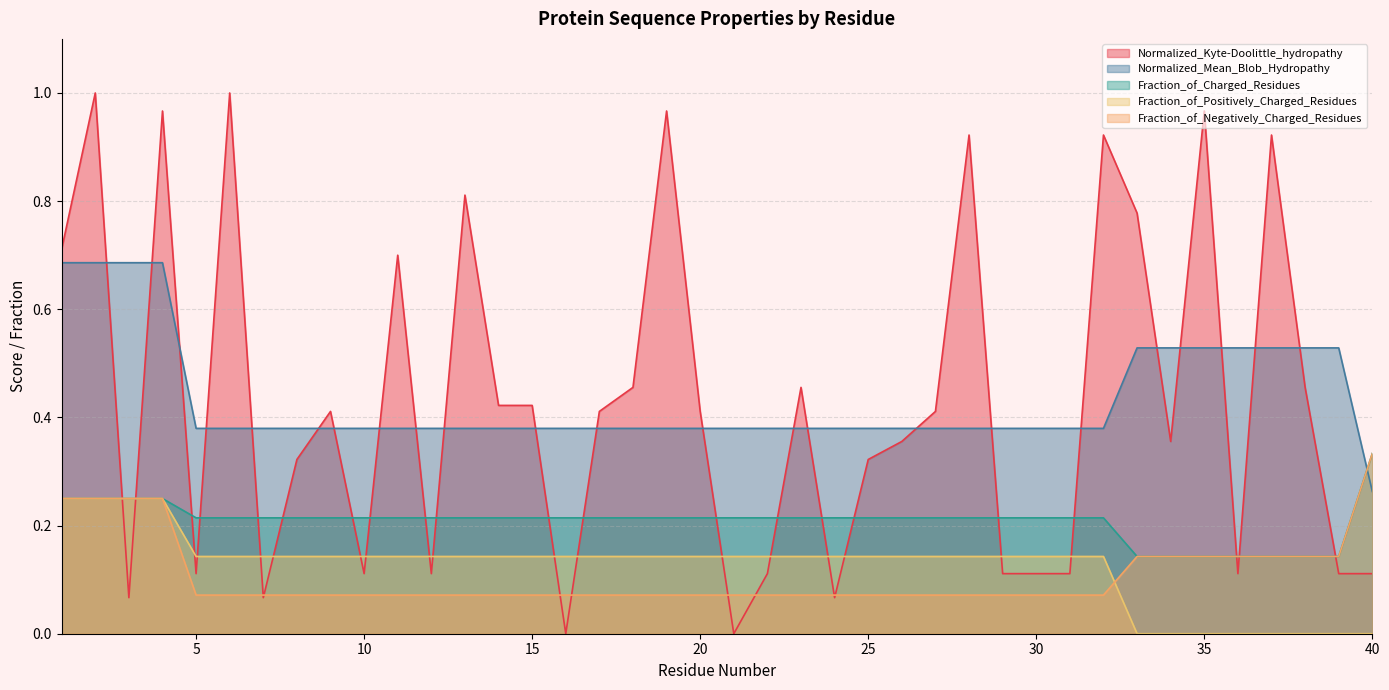

How many interior local valleys does the Normalized_Kyte-Doolittle_hydropathy series have?

10